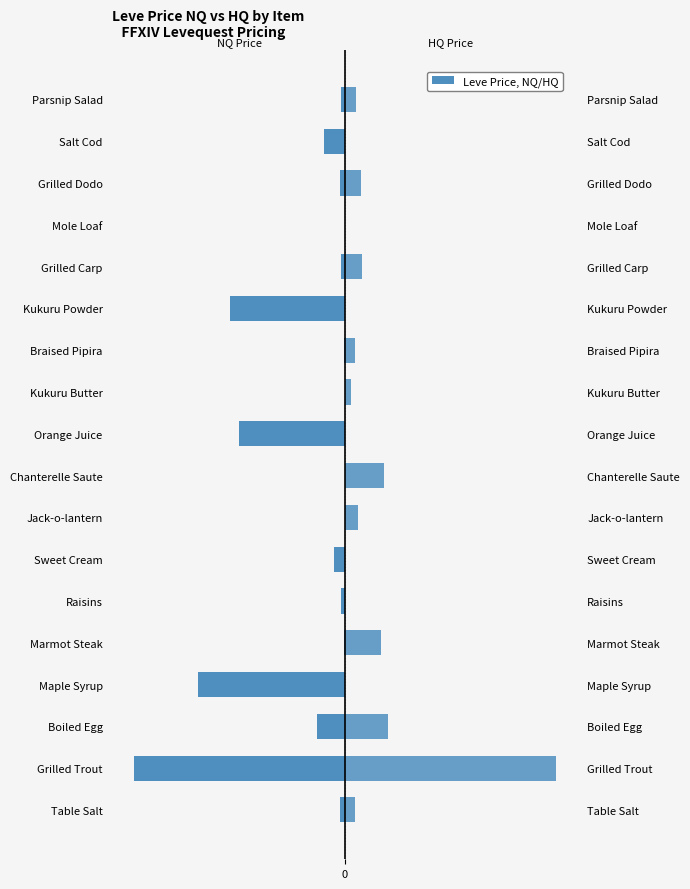

What is the total value across all series at 9?

-15003.0